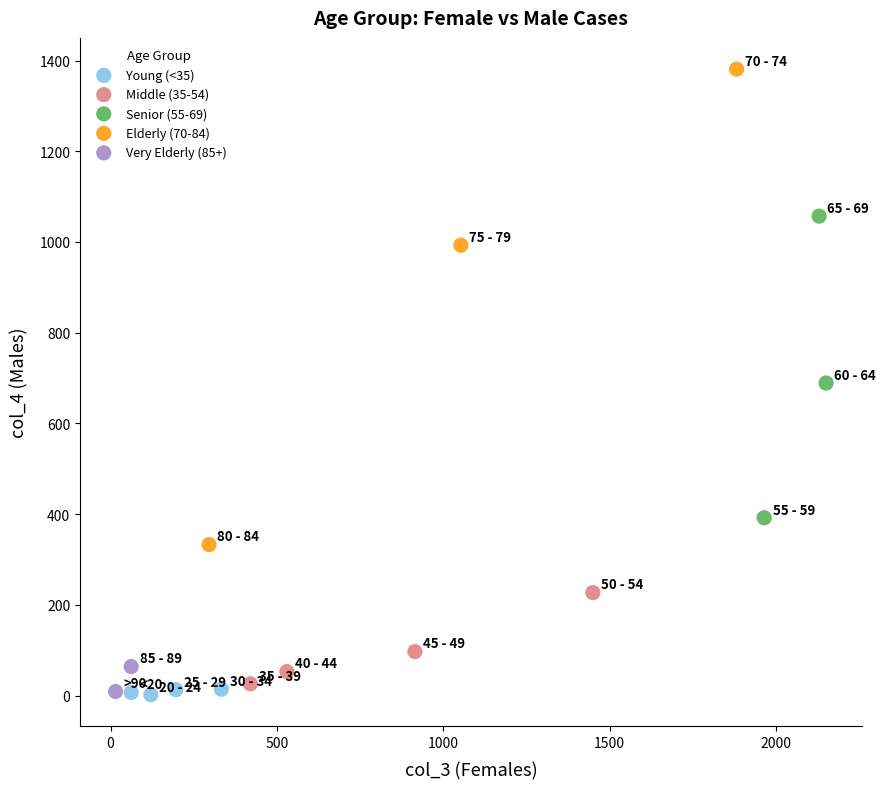

What are all the series names shown in the legend?

Young (<35), Middle (35-54), Senior (55-69), Elderly (70-84), Very Elderly (85+)